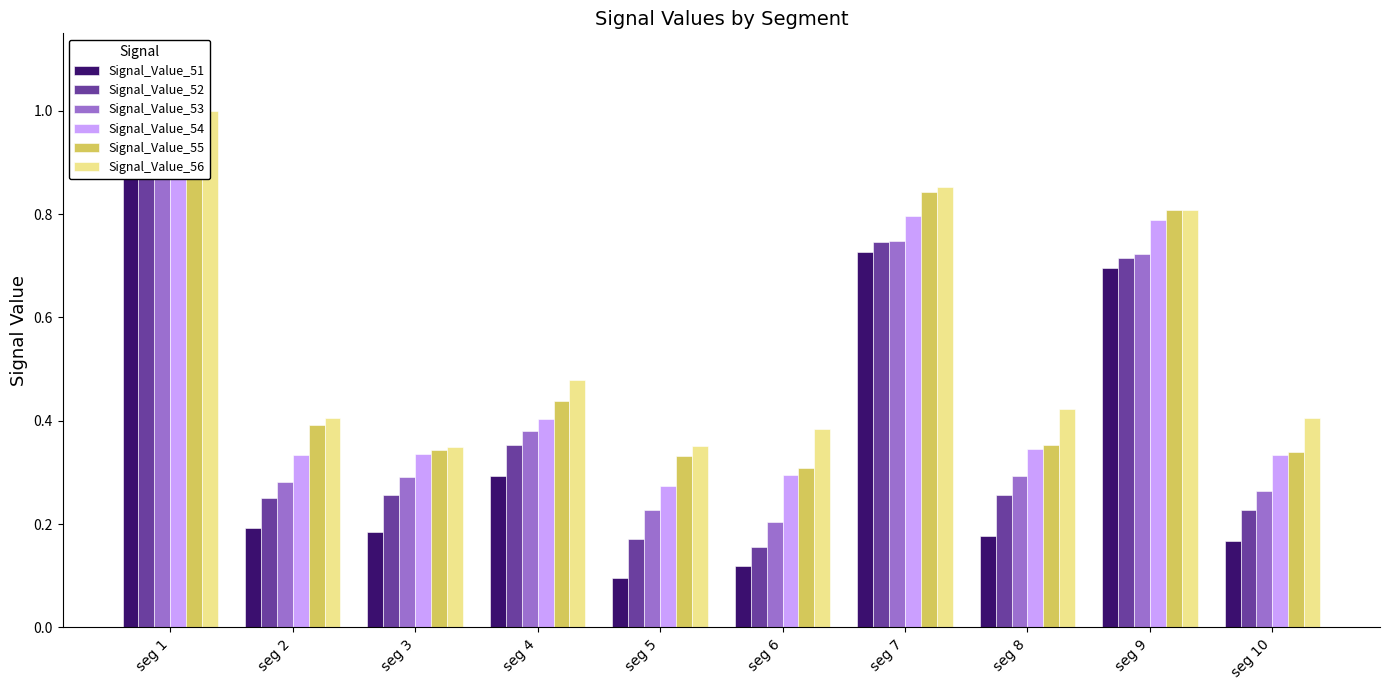

What is the minimum value for Signal_Value_54?

0.3